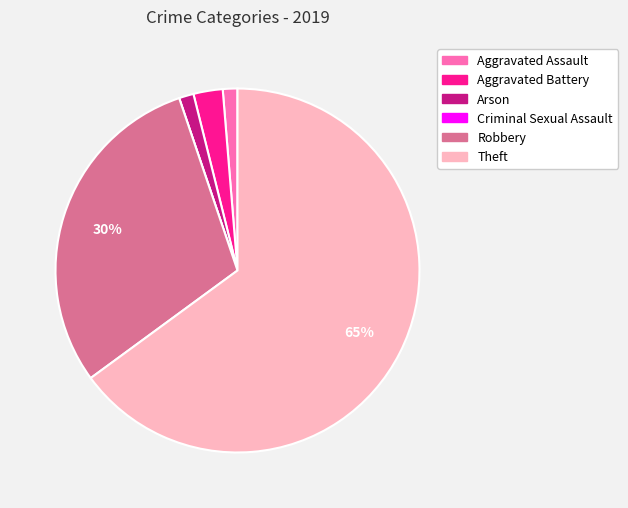

To the nearest percent, what is the difference between the largest and smallest slice percentages?

65%